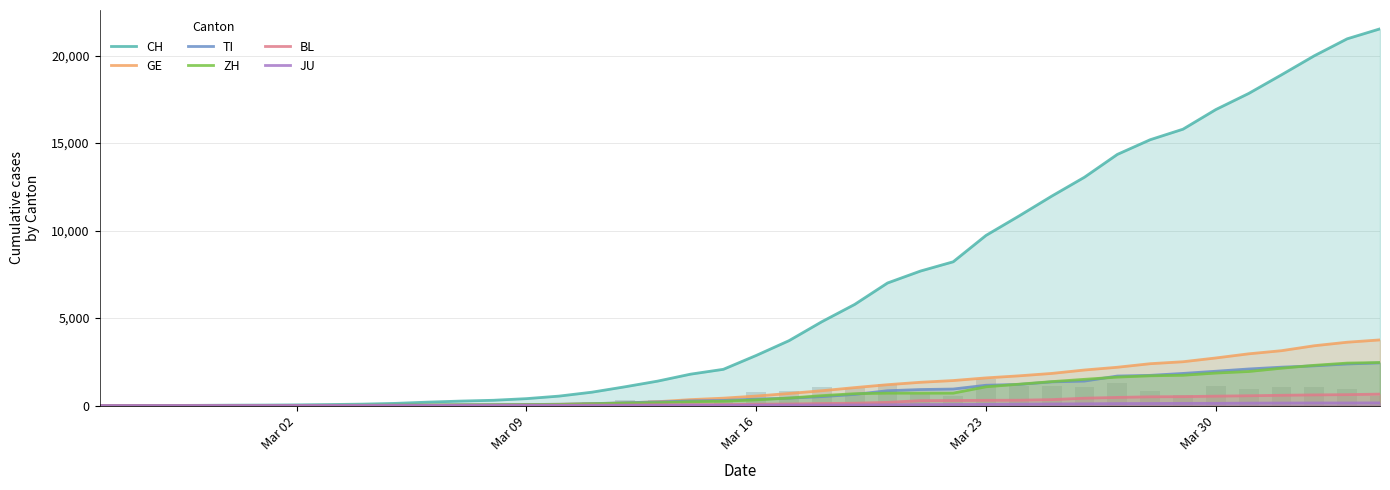

What is the difference between the second highest and minimum values in the BL series?

625